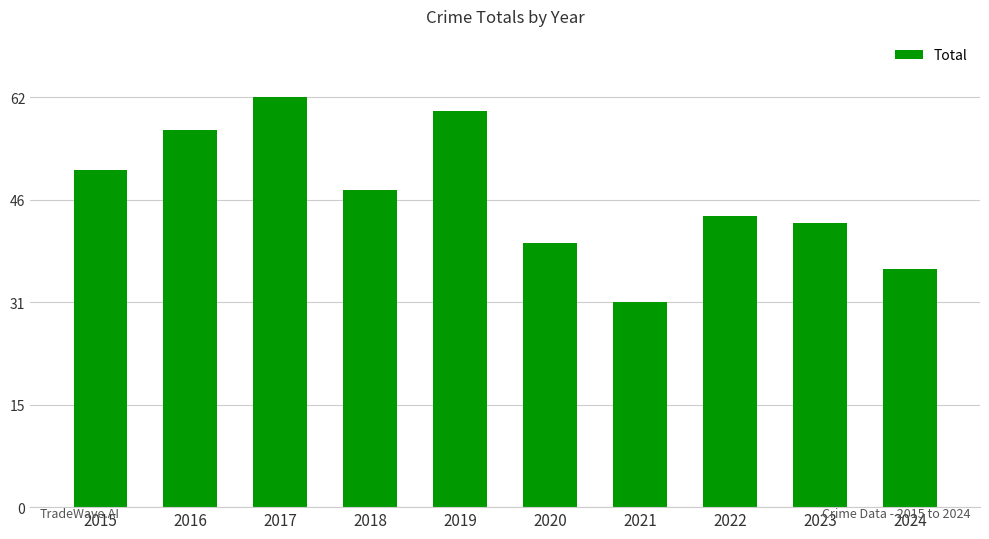

What is the value of the 3rd bar from the left?

62